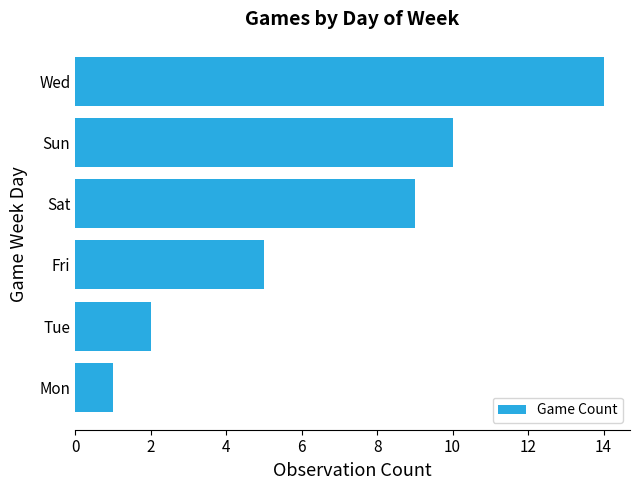

Reading bottom to top, what are all the values shown in this chart?

1	2	5	9	10	14